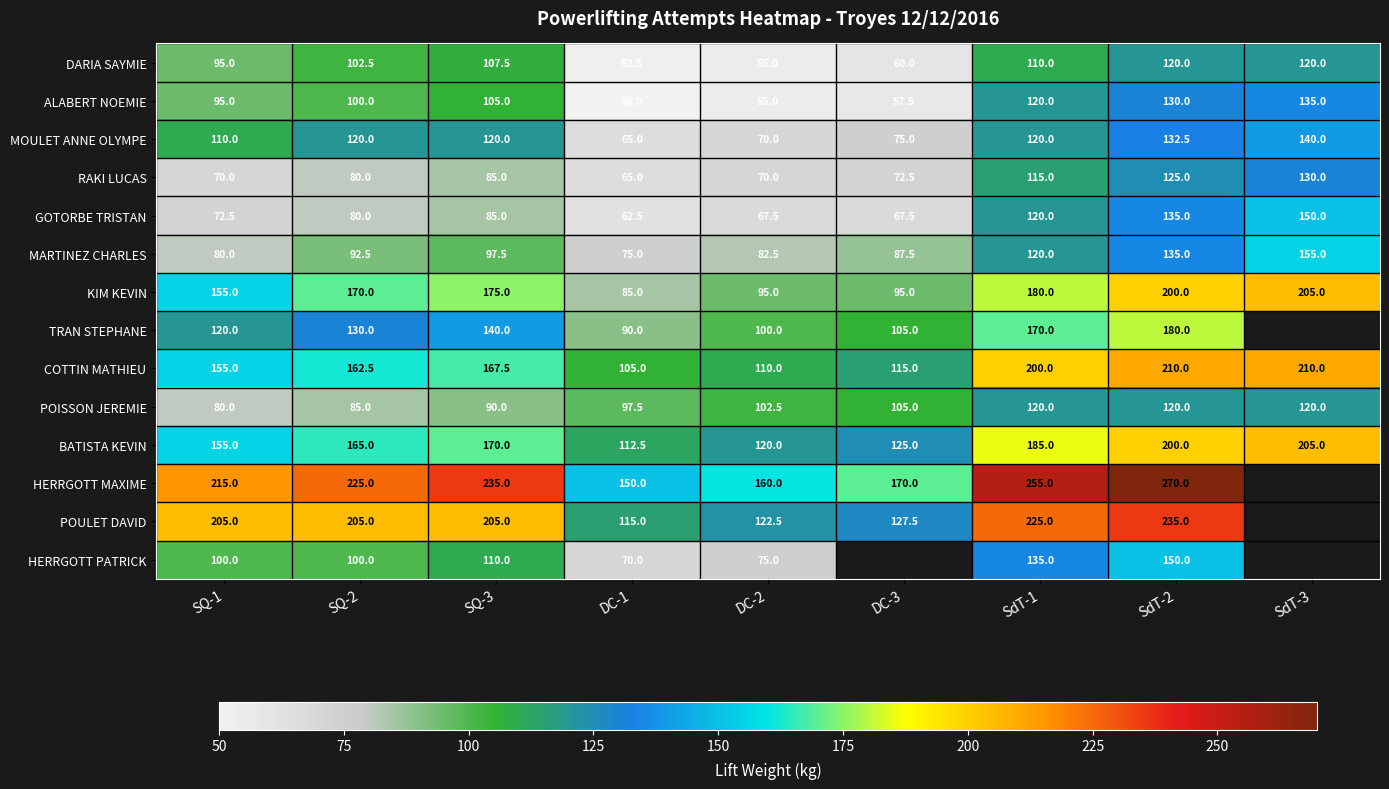

What is the sum of the GOTORBE TRISTAN values at SQ-3 and SdT-3?

235.0